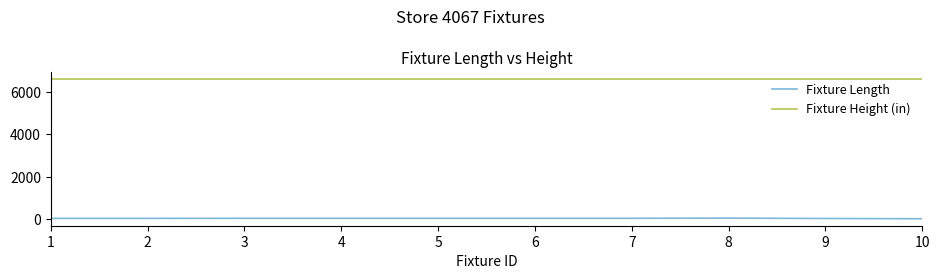

True or false: Fixture Height (in) and Fixture Length intersect in this chart.

False